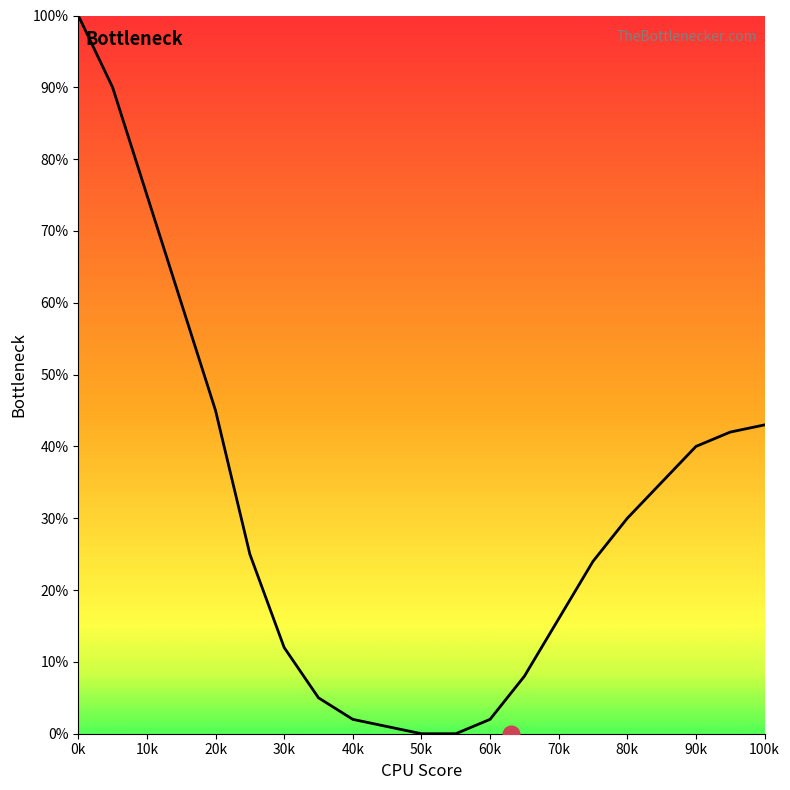

What is the greatest value displayed?

100